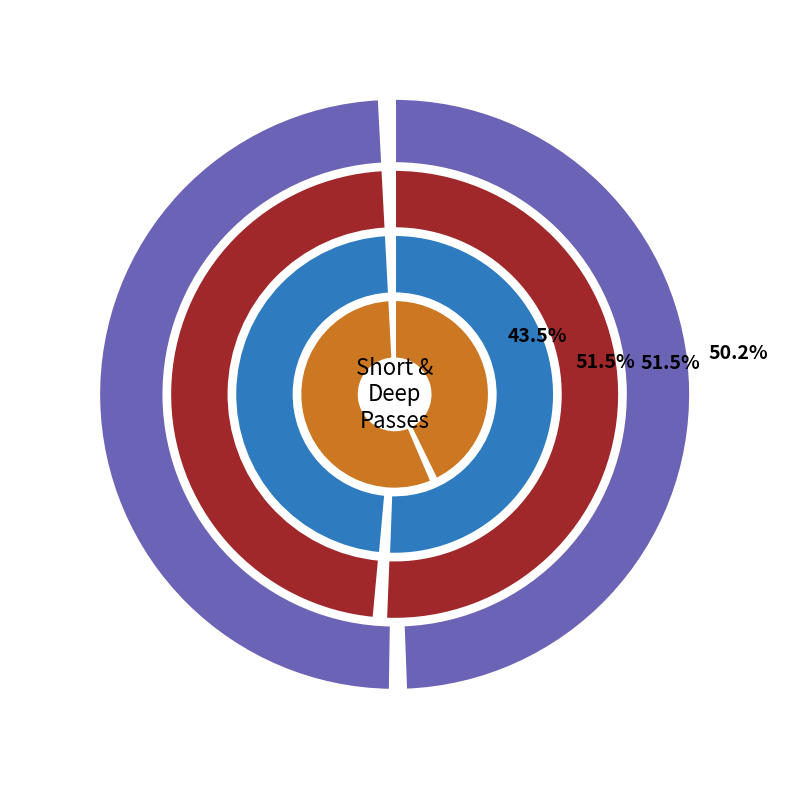

How many slices are in this pie chart?

2